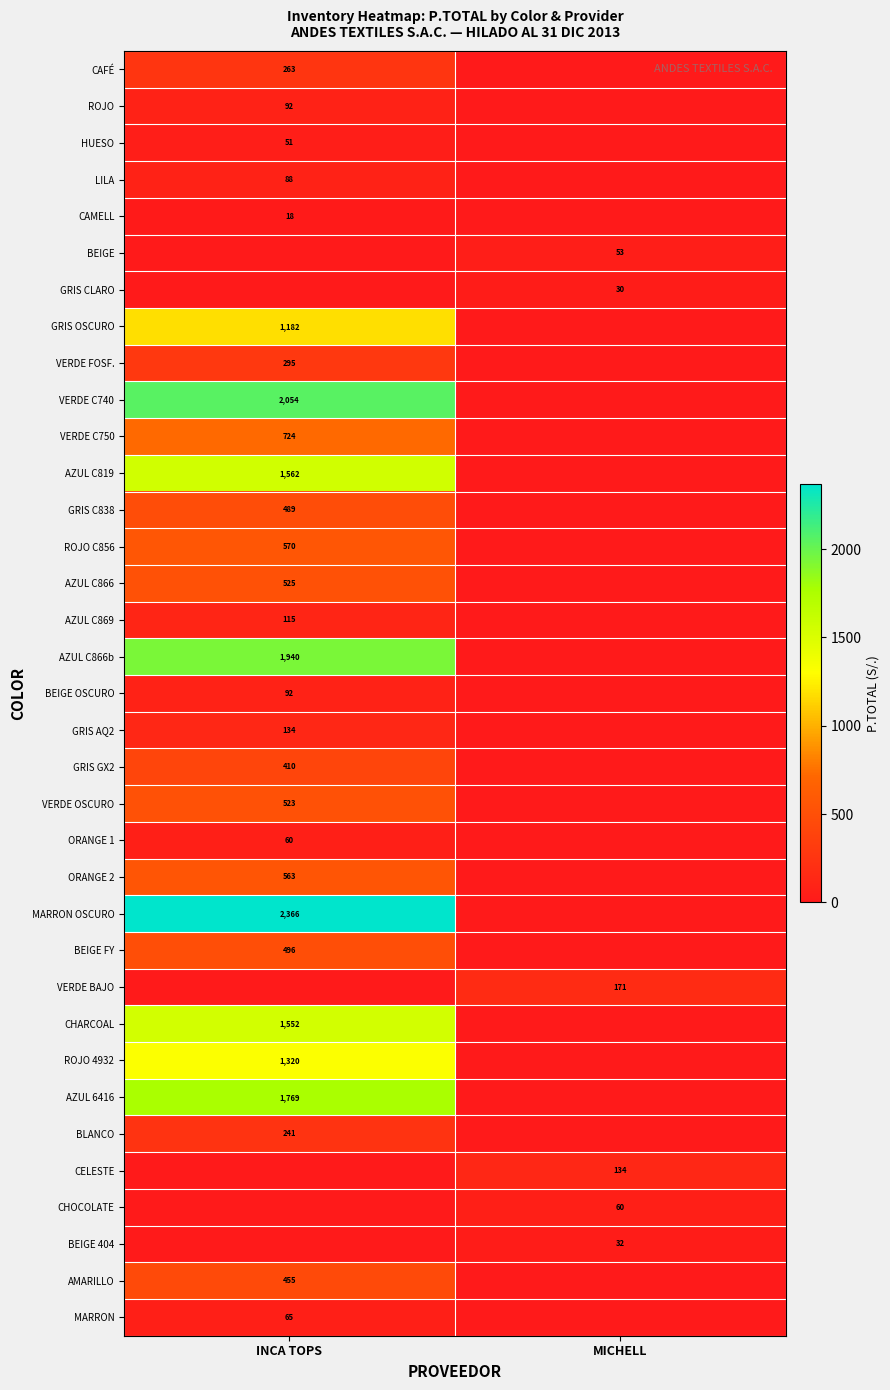

Is it true that AZUL C869 equals 115 at INCA TOPS?

True